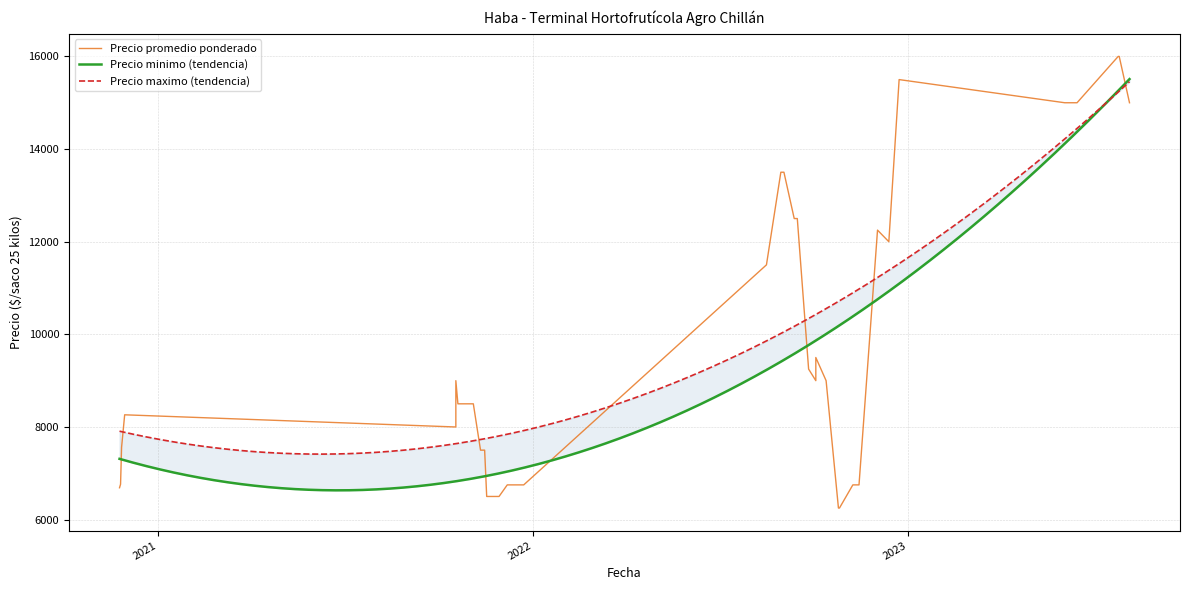

What is the value of the Precio maximo point at the 9th from the left?

9500